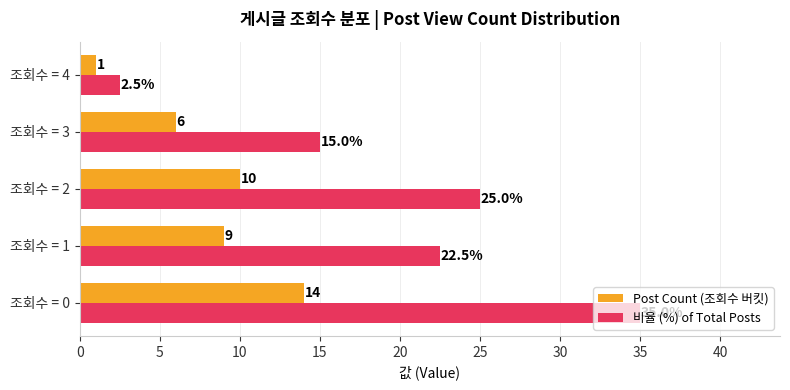

The value of Post Count (조회수 버킷) at 조회수 = 0 is 9.0. True or false?

False